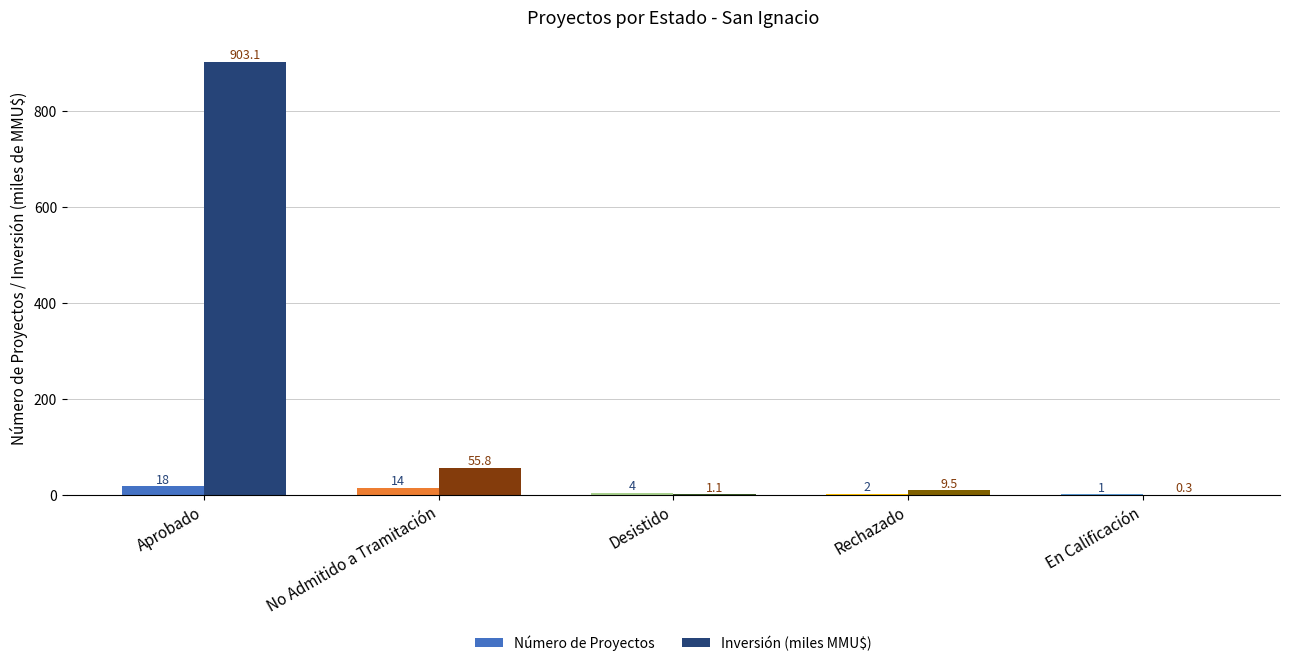

Between Rechazado and En Calificación, which series saw the biggest shift?

Inversión (miles MMU$)